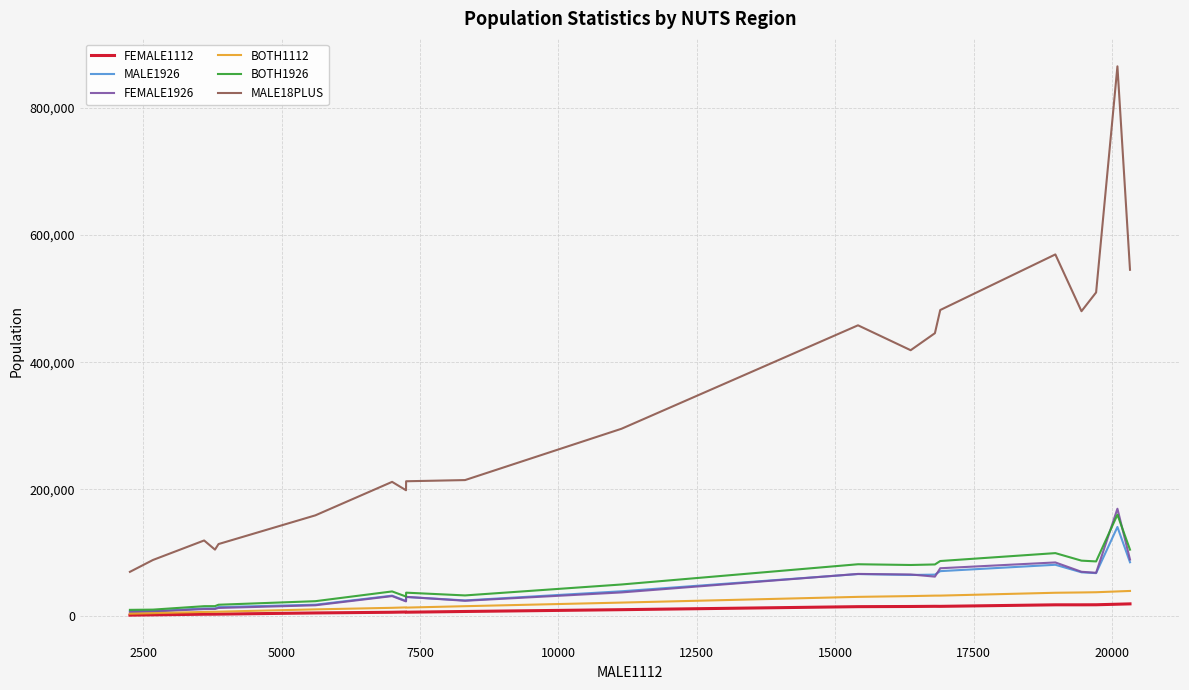

How many lines are shown in the chart?

6